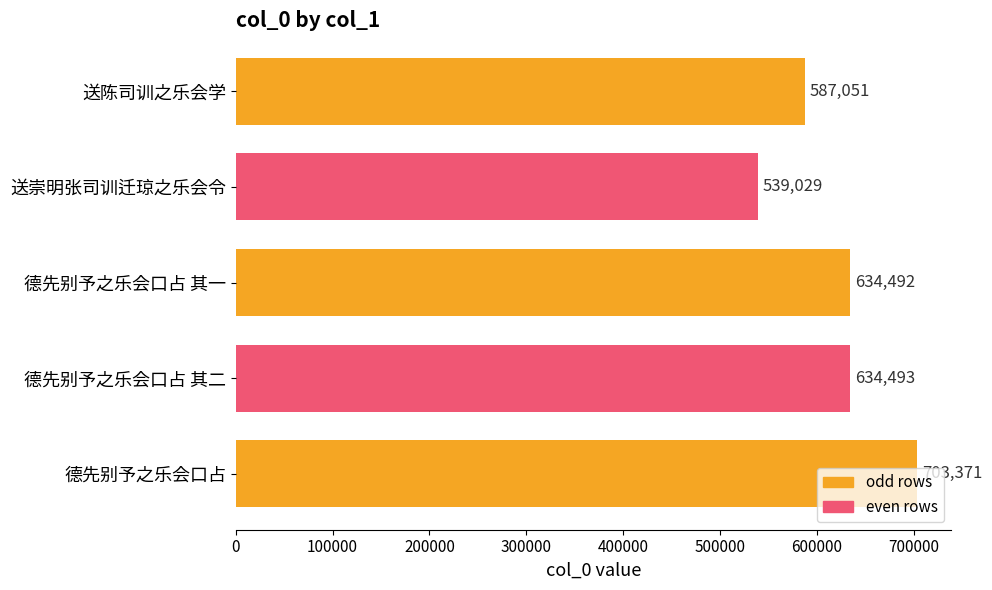

What is the change in value from 德先别予之乐会口占 其一 to 德先别予之乐会口占?

+68879